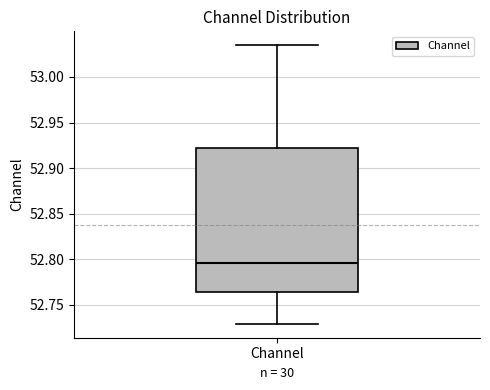

Where is the lower edge of the box for Channel on the y-axis? The values are not printed on the chart, so give them approximately, as read against the axis.

52.765